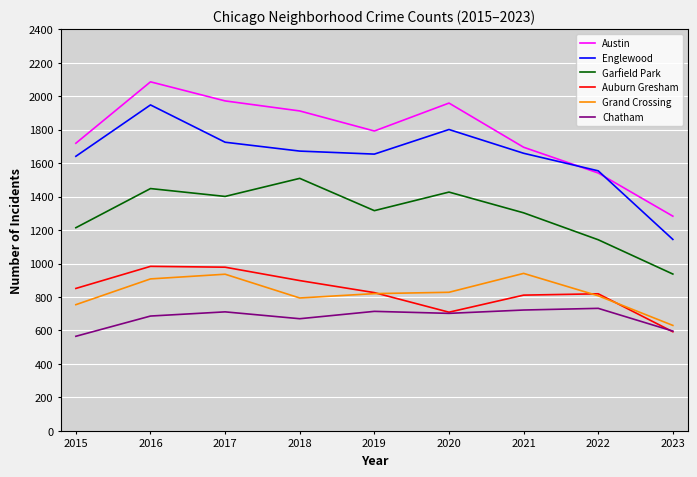

True or false: Auburn Gresham and Austin cross at least once.

False